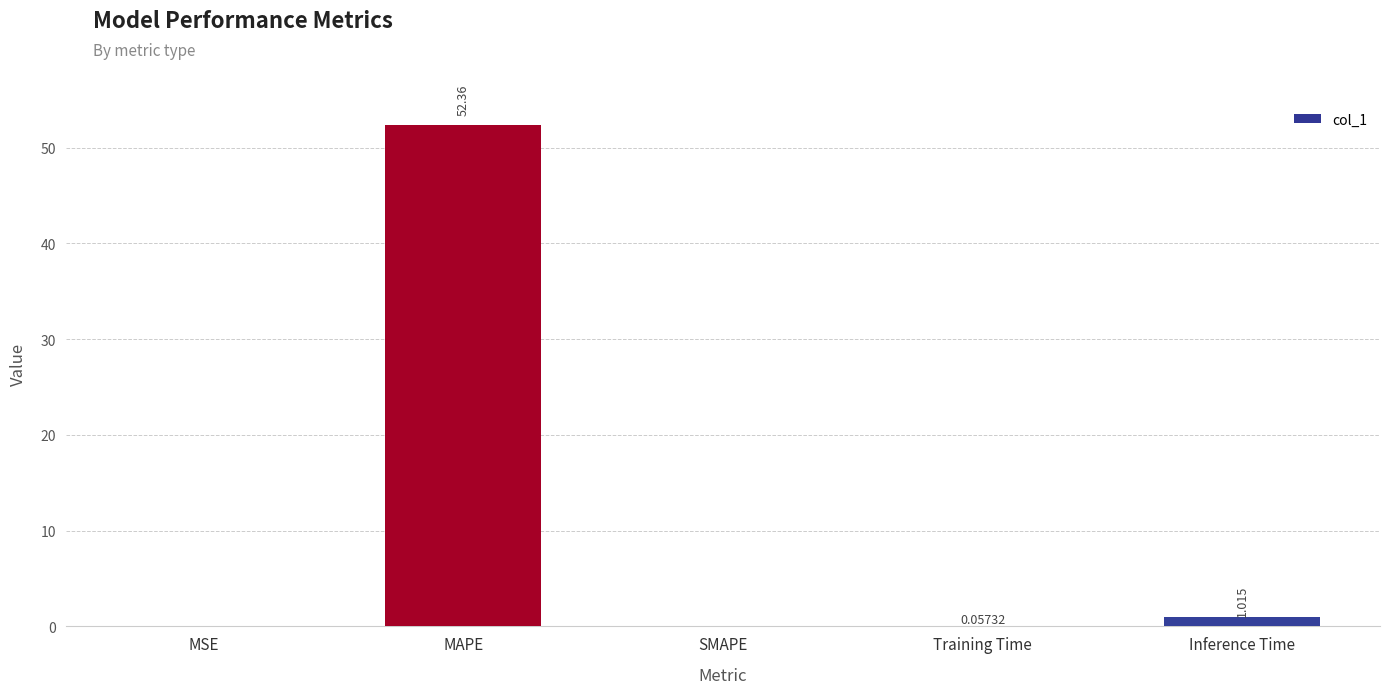

What is the maximum value shown in the chart?

52.4